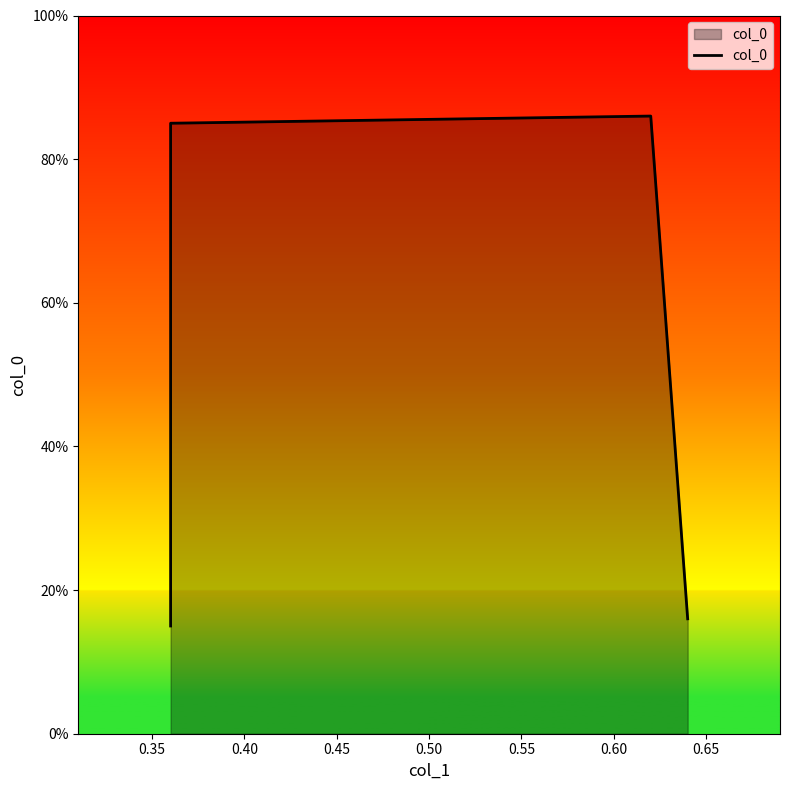

Does the chart have visible grid lines?

No